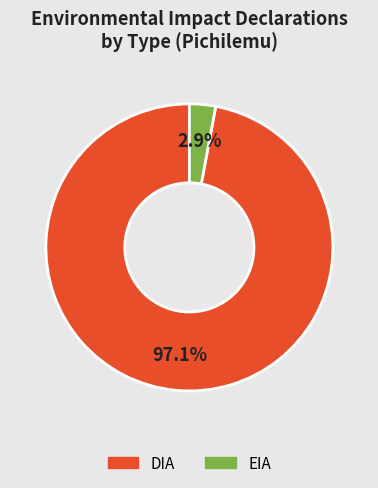

To the nearest percent, what is the combined percentage of EIA and DIA?

100%